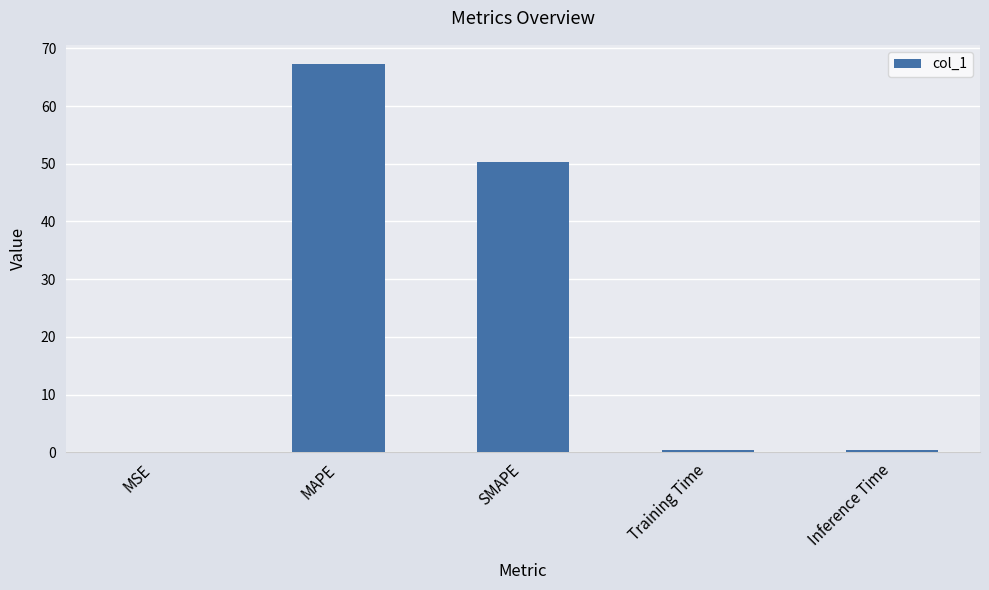

Is it true that the value at MSE is 0.0?

True